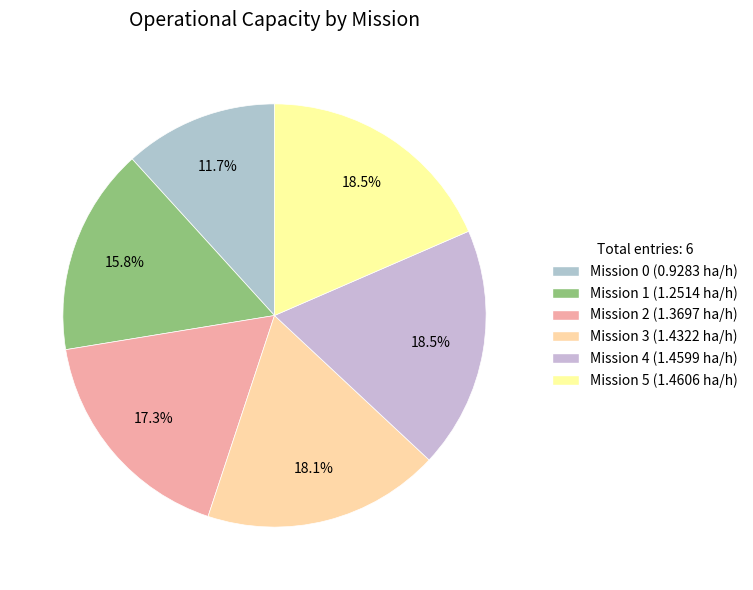

Rank the categories by value from lowest to highest.

0, 1, 2, 3, 4, 5